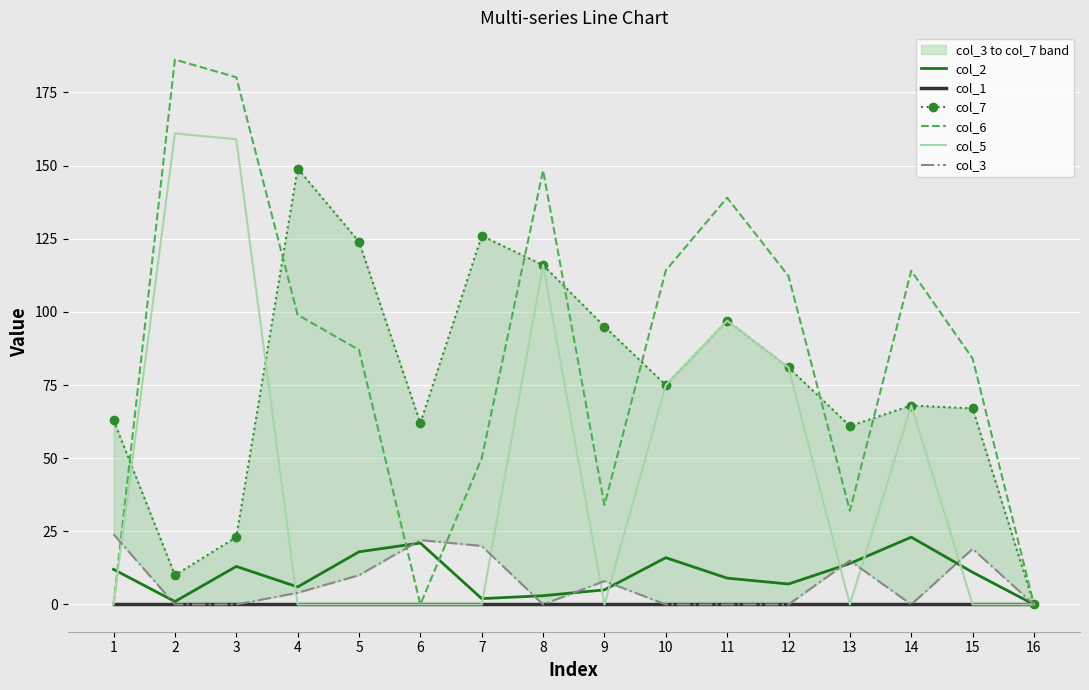

At which label does col_3 reach its minimum?

2